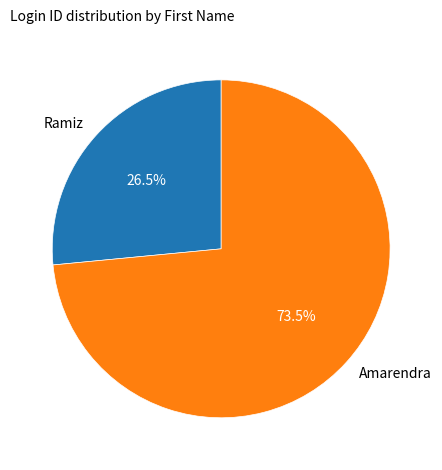

To the nearest percent, what is the average slice percentage?

50%